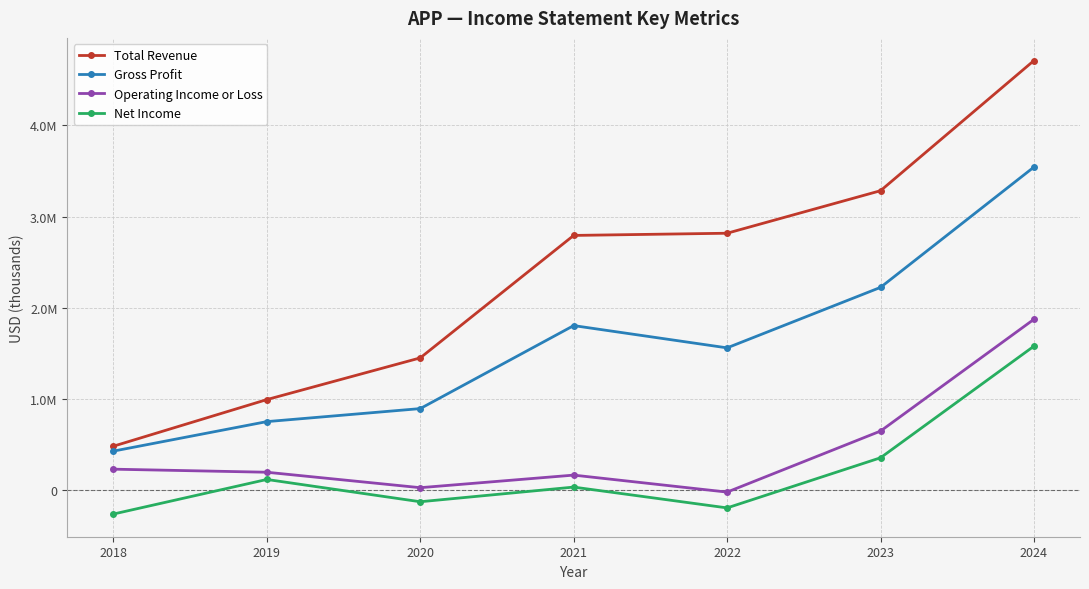

At which category is the sum across all series the highest?

2024